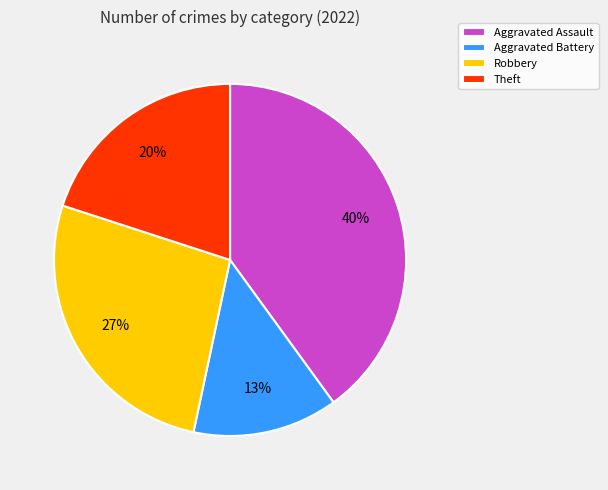

Which slice is the smallest?

Aggravated Battery